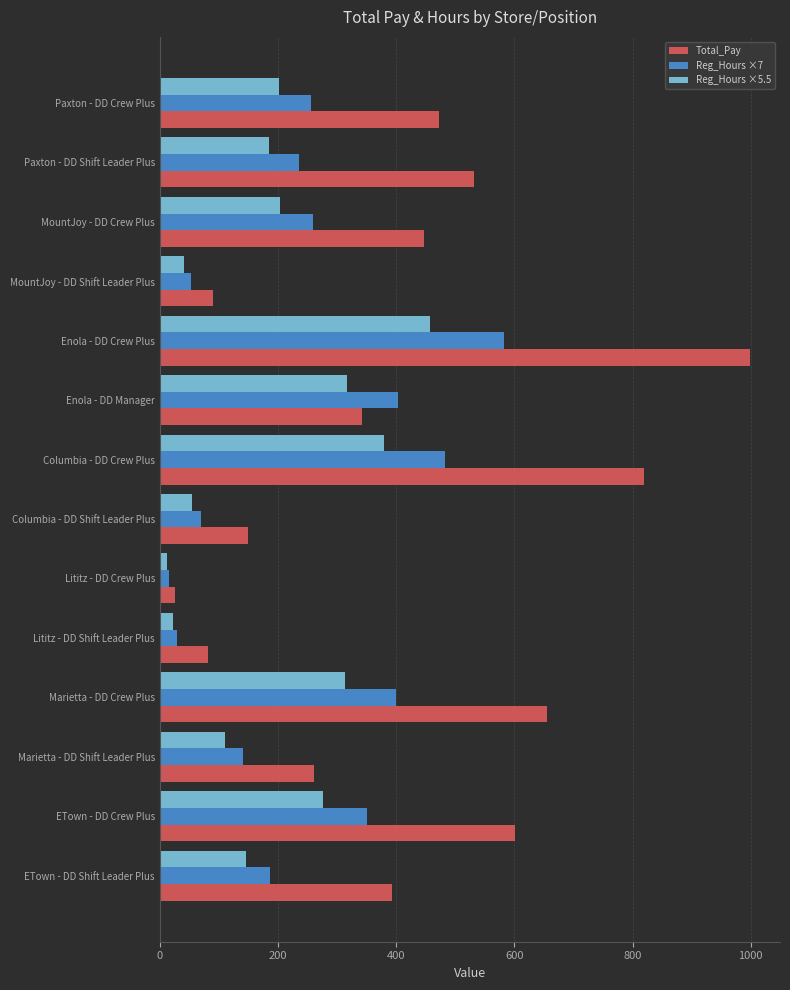

List the series in order of their peak value, lowest first.

Reg_Hours ×5.5, Reg_Hours ×7, Total_Pay